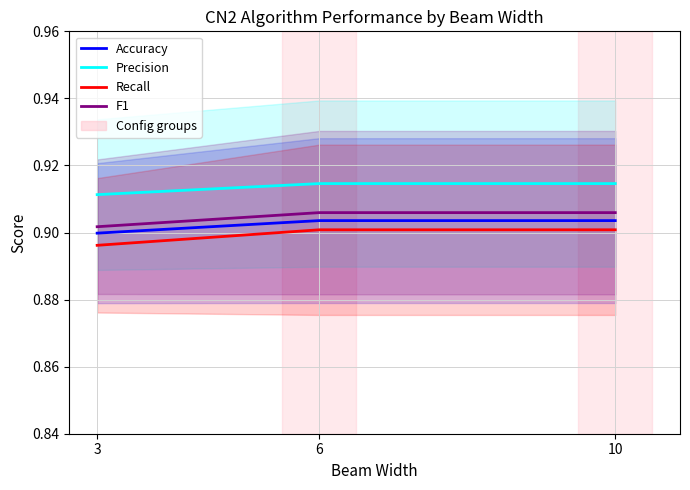

What is the sum of all Accuracy values?

2.7